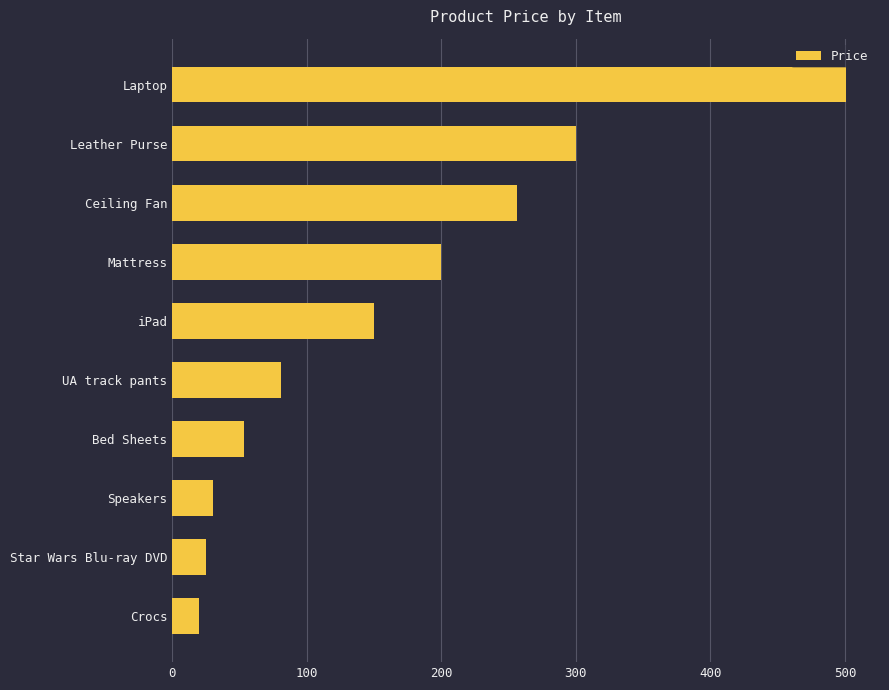

Count the number of data series in this chart.

1